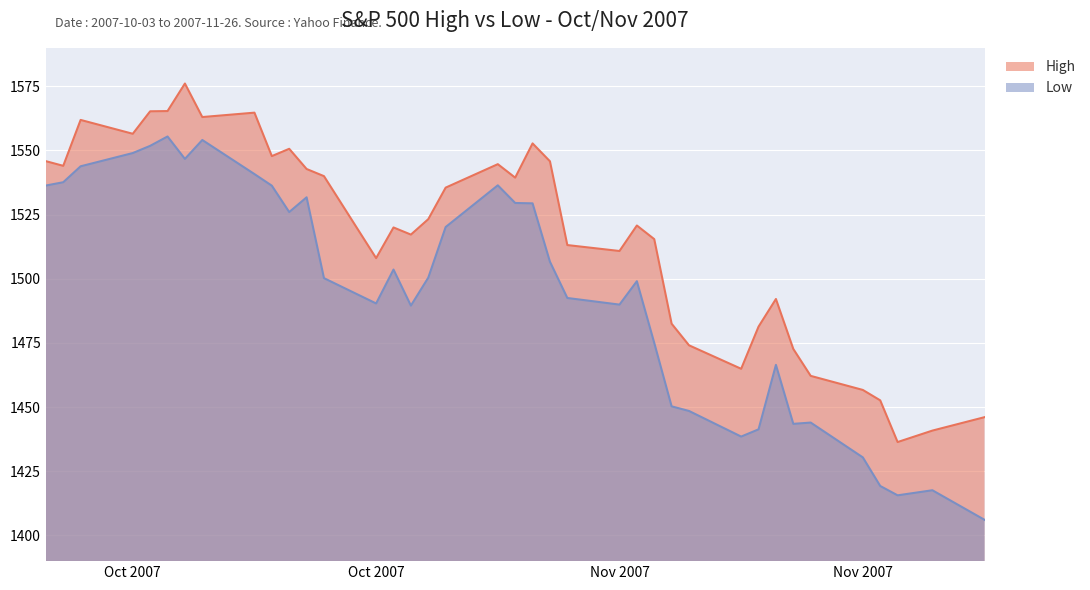

What is the minimum value for Low?

1406.1